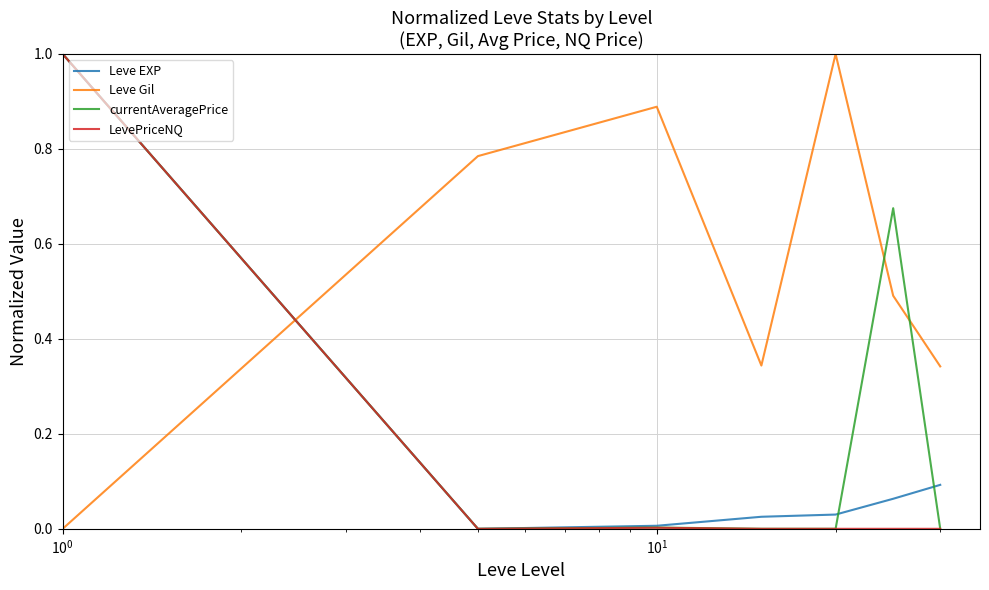

How many lines are shown in the chart?

4